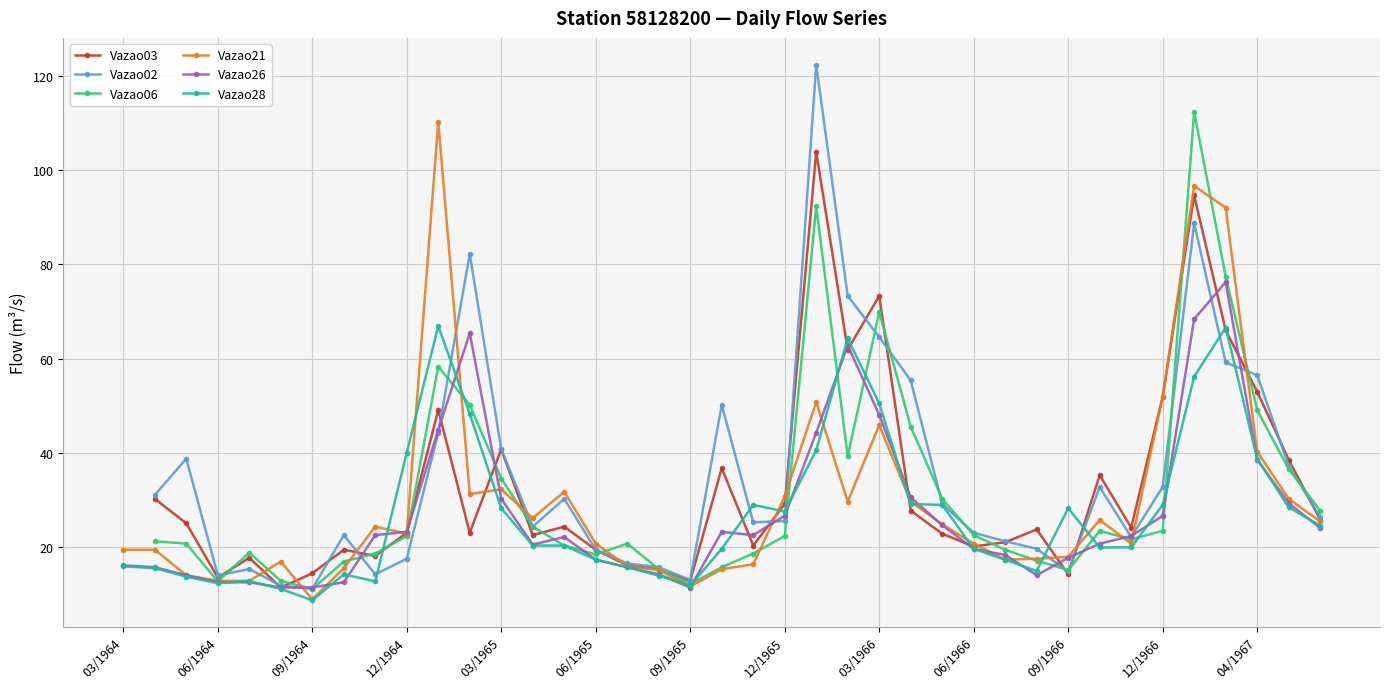

Is it true that Vazao21 equals 40.3 at 04/1967?

True